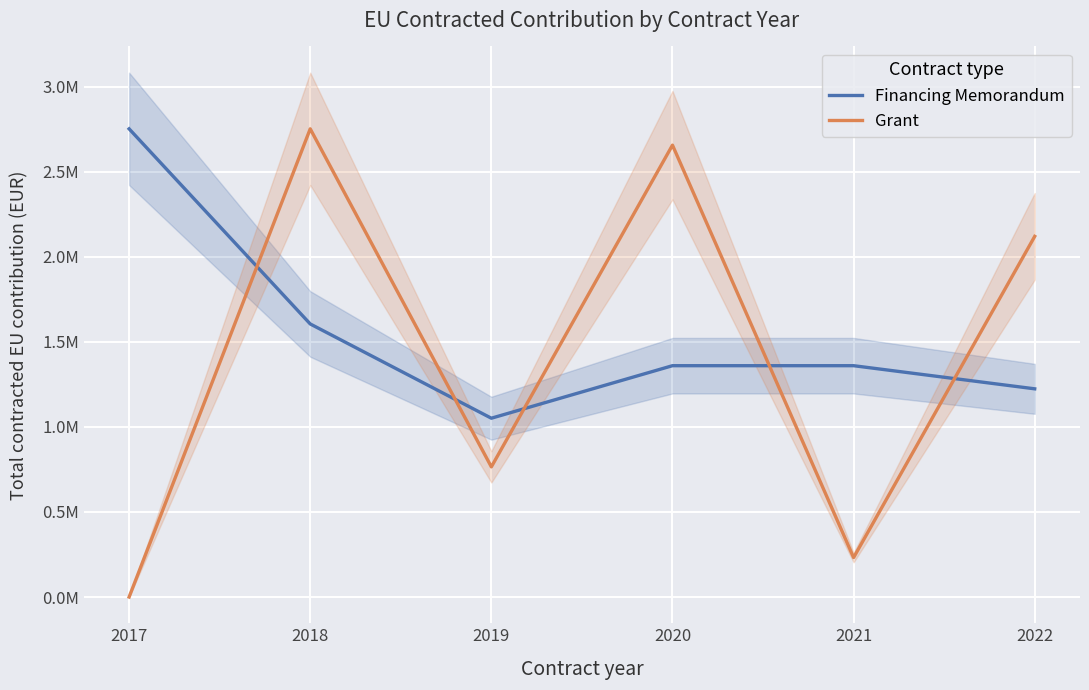

Where is Financing Memorandum nearest to the value 1901817?

2018